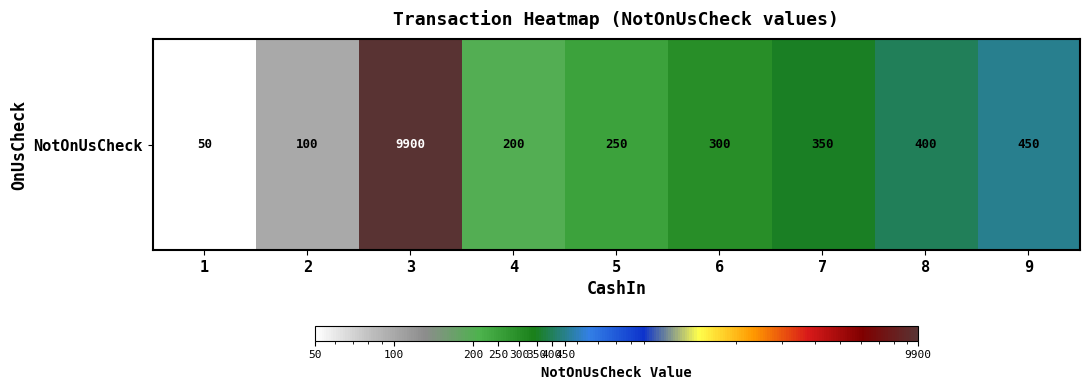

How many data points are less than 300?

4